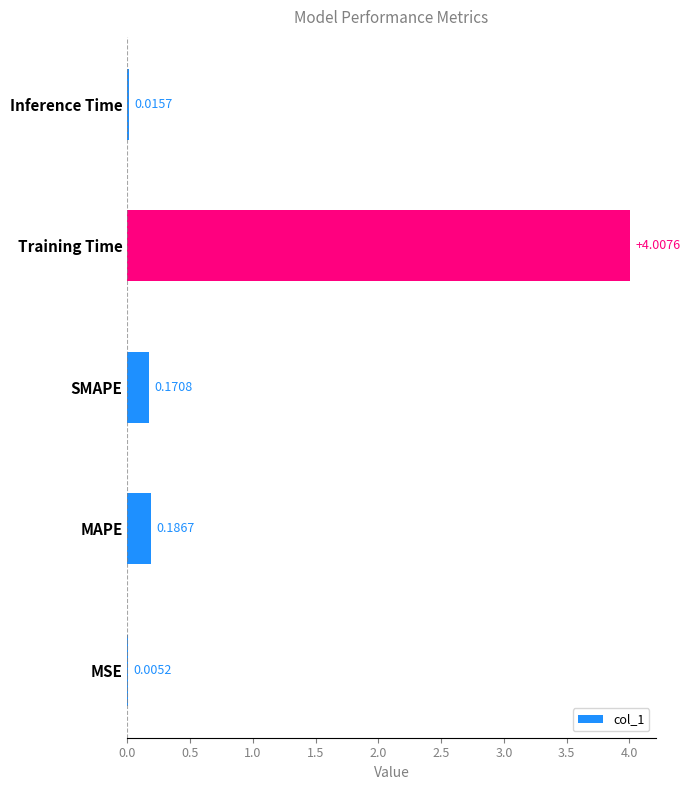

What is the sum of the values at Training Time and SMAPE?

4.2